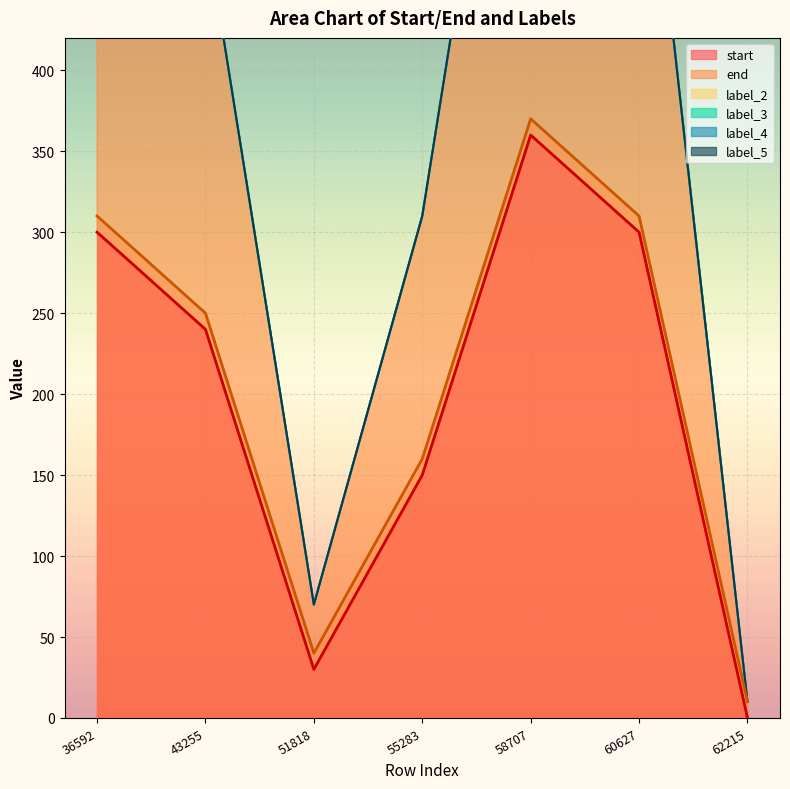

What is the maximum value shown in the chart?

370